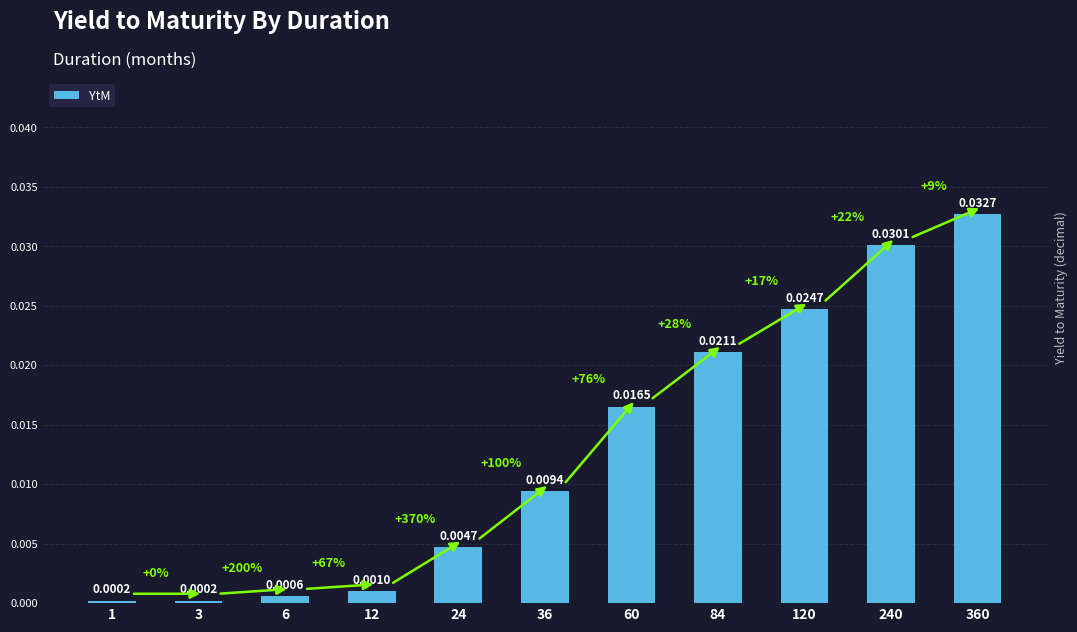

Which has a higher value, 24 or 12?

24